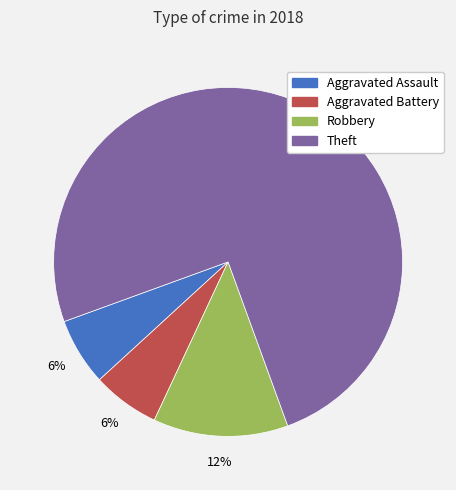

Is it true that Aggravated Assault is 6% of the pie?

True